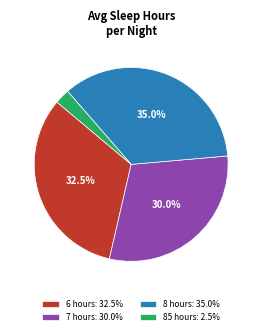

Approximately how many times larger is the value at 6 hours: 32.5% compared to 85 hours: 2.5%?

13.0